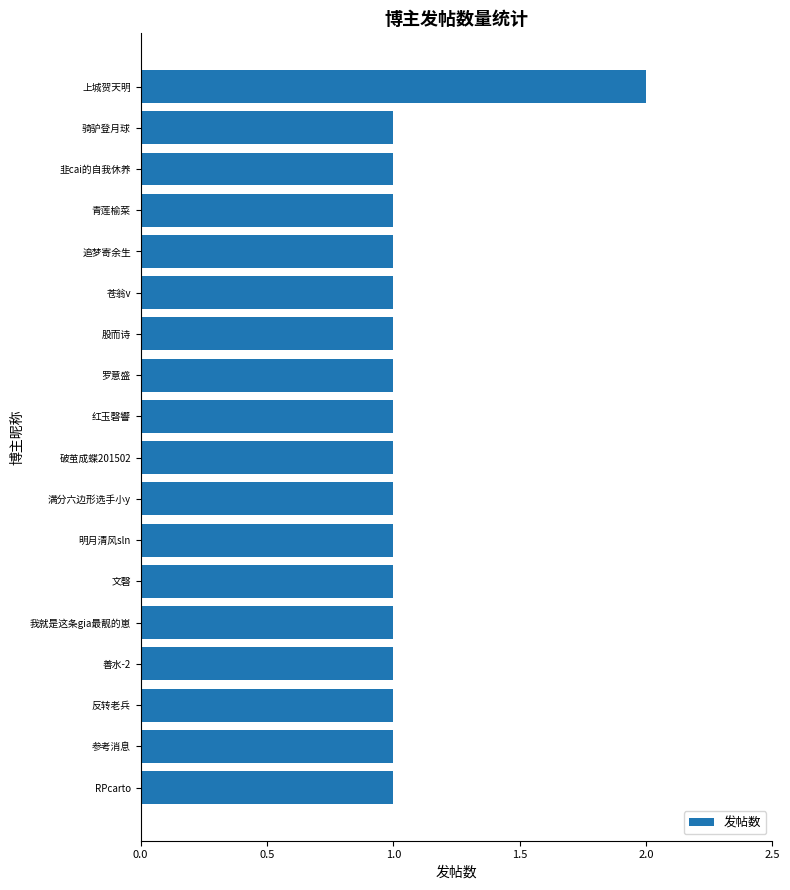

The value at 骑驴登月球 is 1. True or false?

True